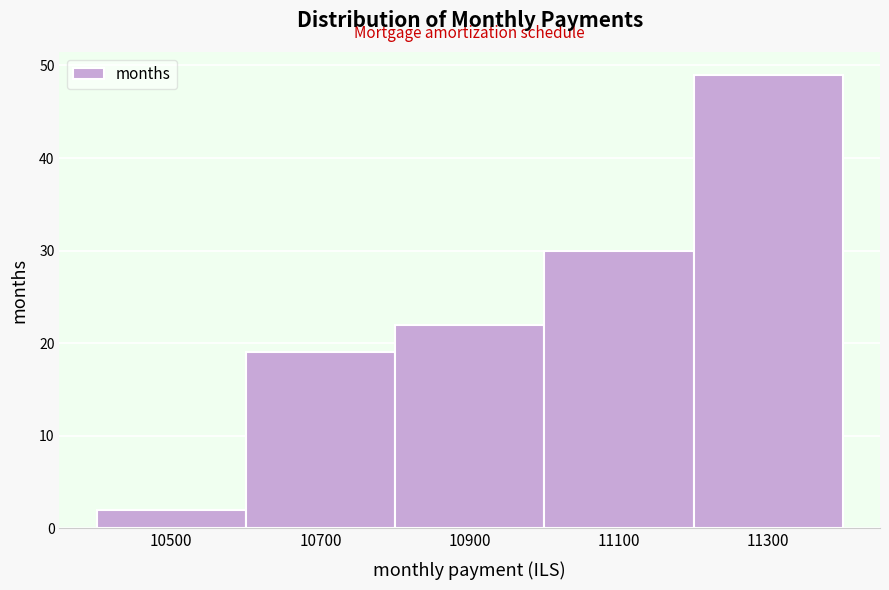

Reading right to left, transcribe all the data shown in this chart.

11300=49	11100=30	10900=22	10700=19	10500=2